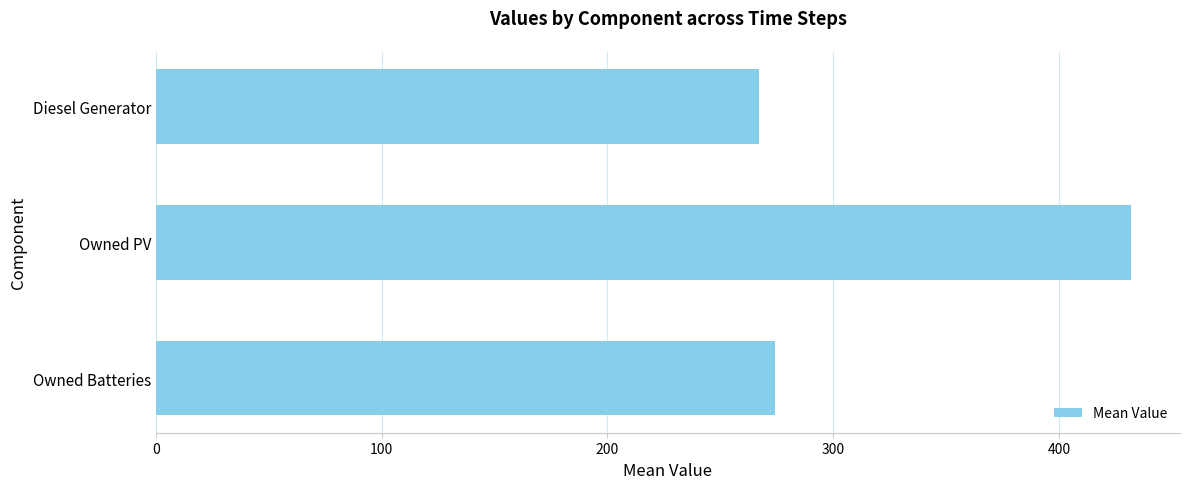

The value at Owned PV is 432.0. True or false?

True